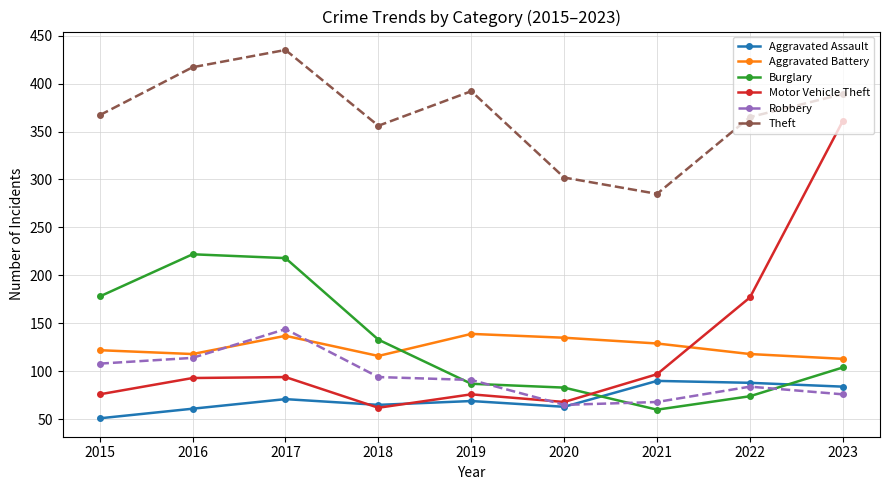

Which series ends up on top after the final intersection of Burglary and Aggravated Assault?

Burglary